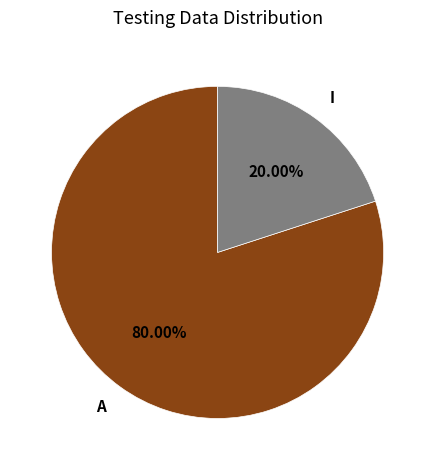

What portion of the pie excludes I?

80.0%